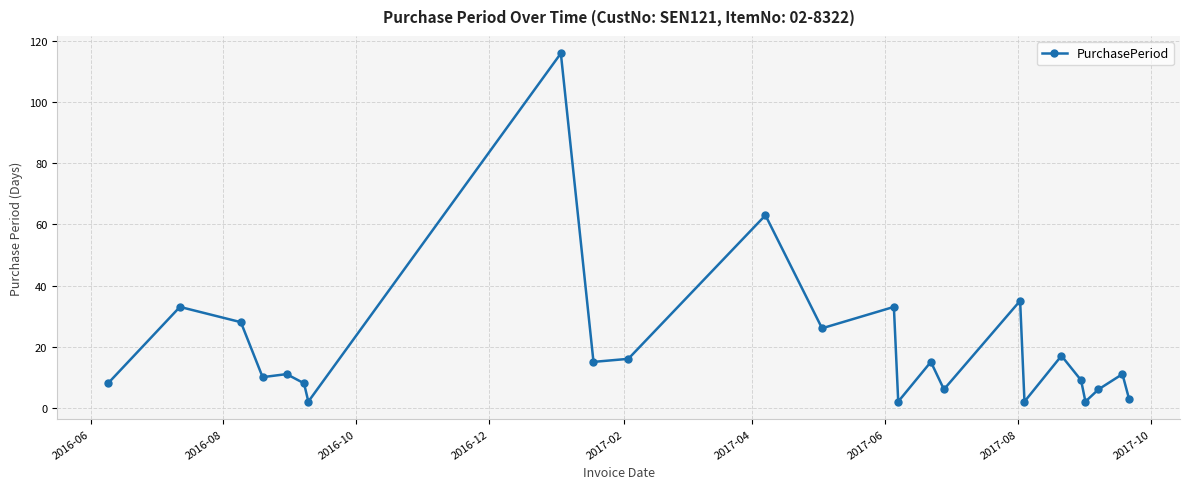

How many distinct data groups are displayed?

1